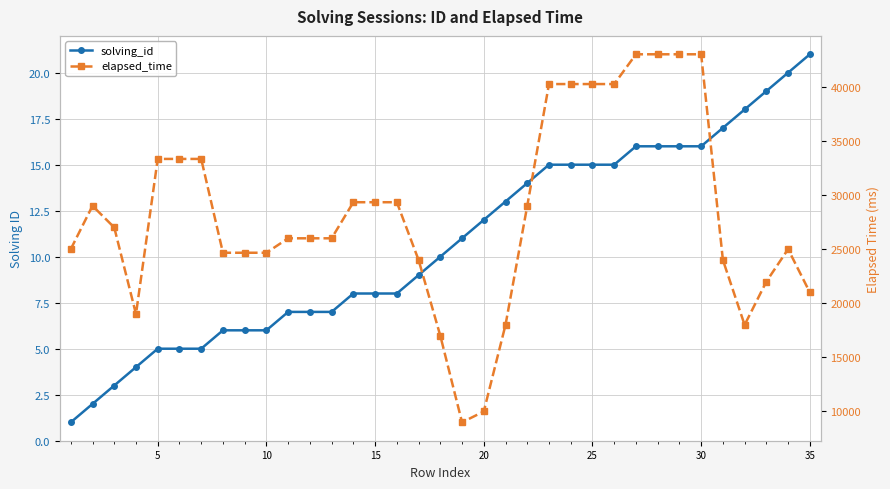

True or false: solving_id and elapsed_time intersect in this chart.

False